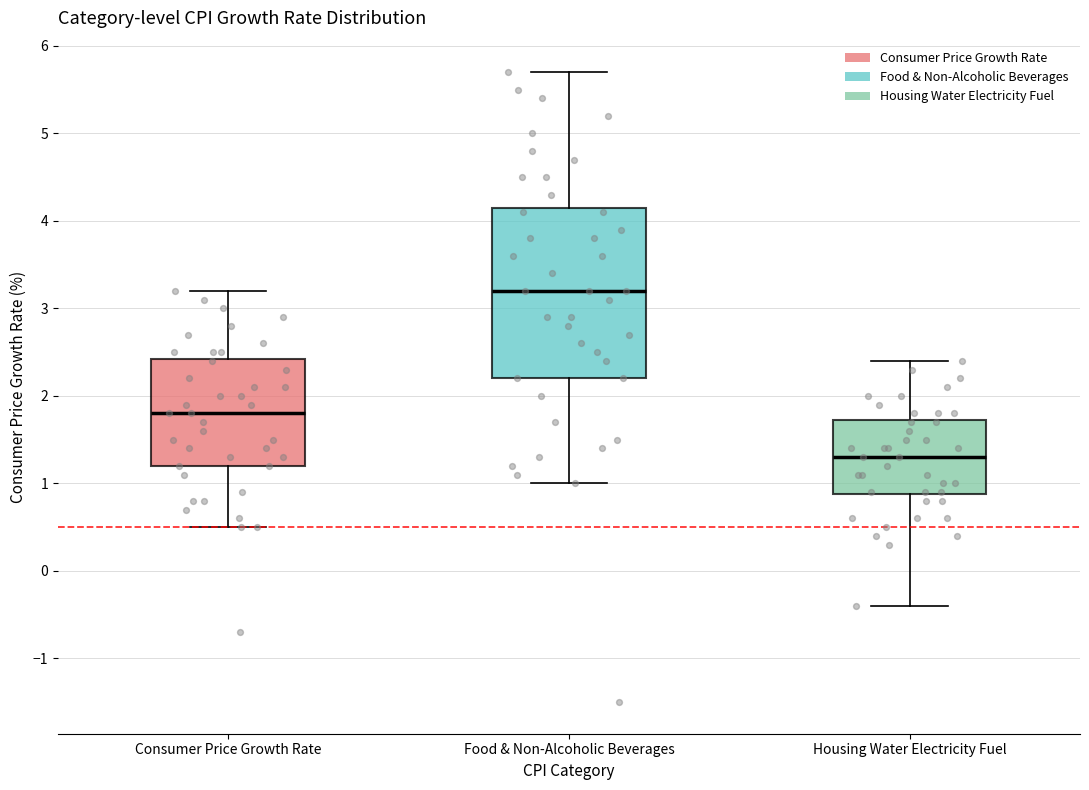

Which box has the lowest median line?

Housing Water Electricity Fuel